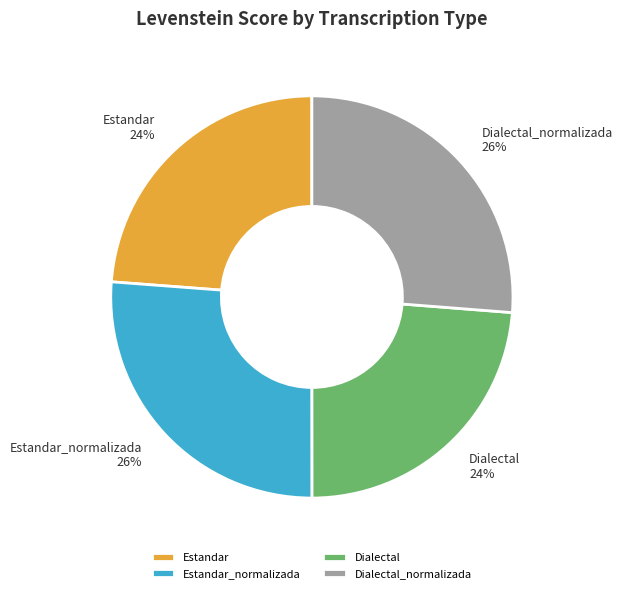

What is the ratio of the value at Dialectal_normalizada to the value at Dialectal?

1.1